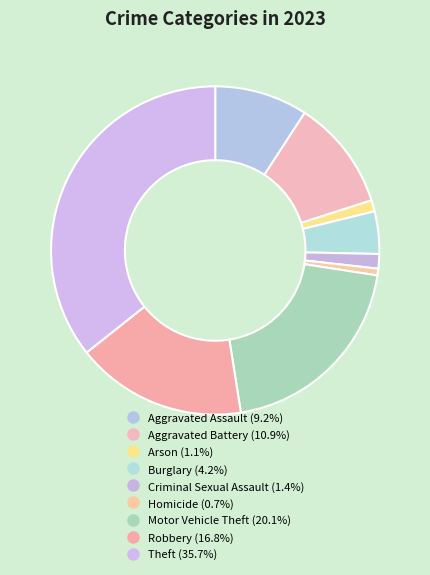

Does Burglary account for over 50% of the chart?

No